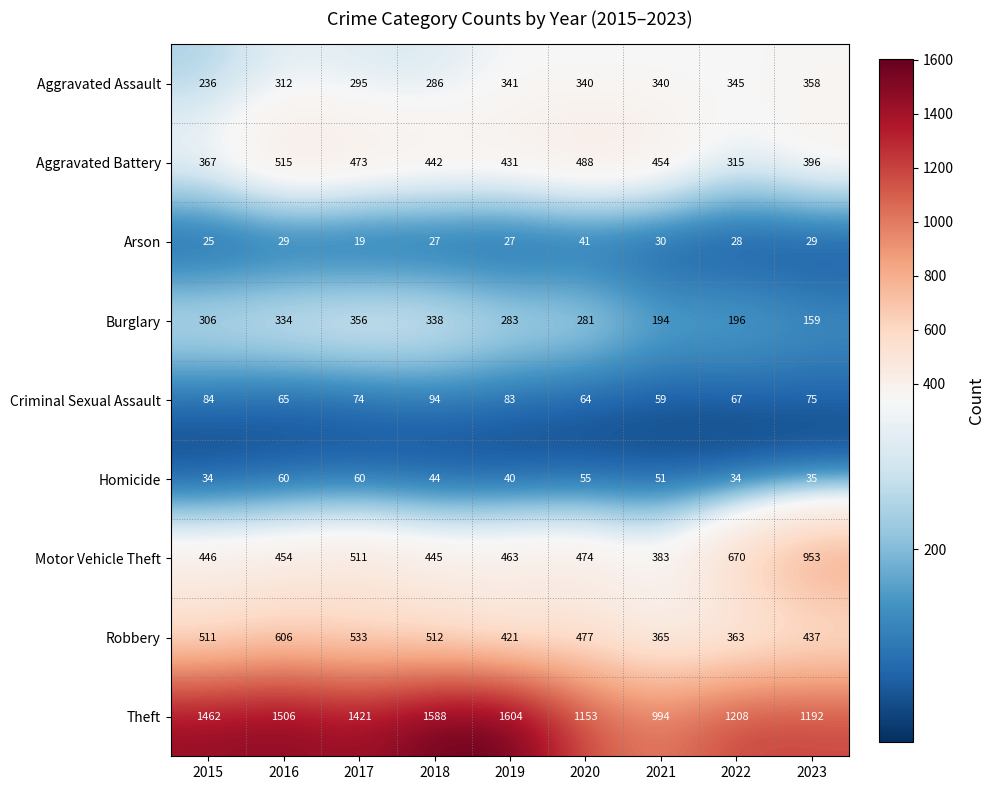

At how many categories does at least one series exceed 480?

9